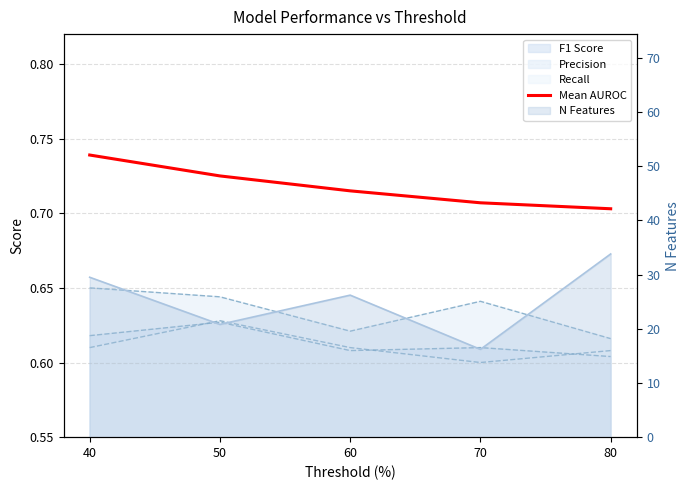

Count the values in the range 0 to 1.

5